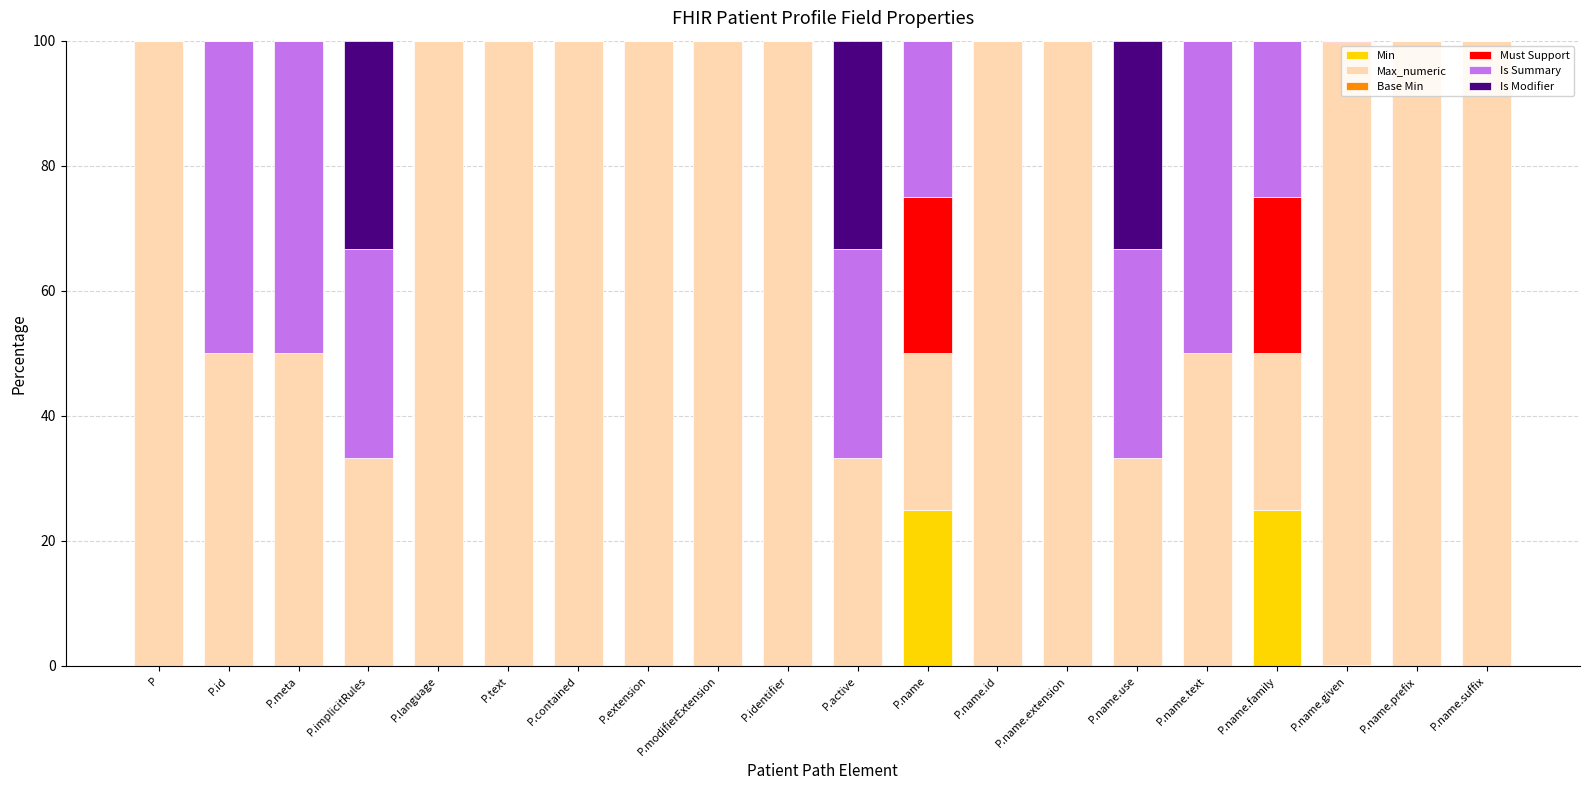

The Min series shows 9.7 at P.name.prefix. True or false?

False